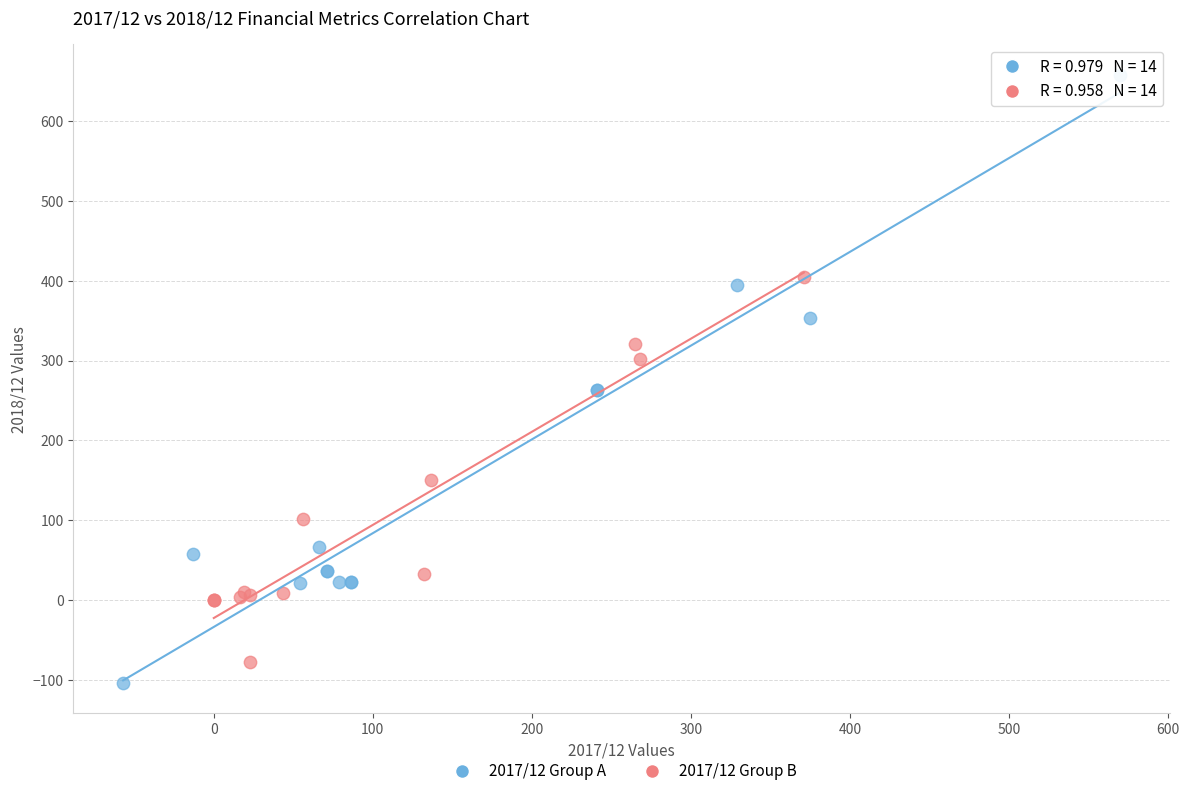

Which series has the widest spread of Y values?

2017/12 Group A